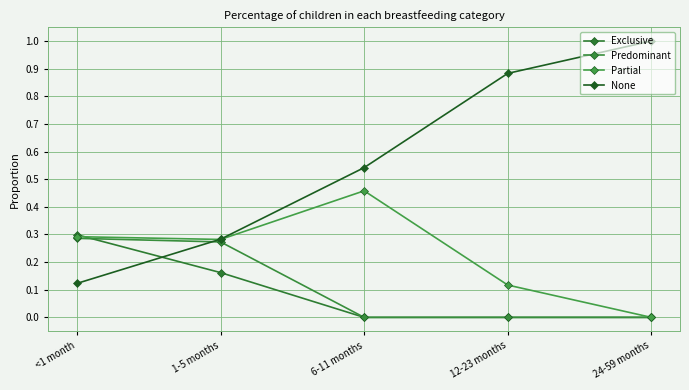

List the series in order of their peak value, lowest first.

Predominant, Exclusive, Partial, None